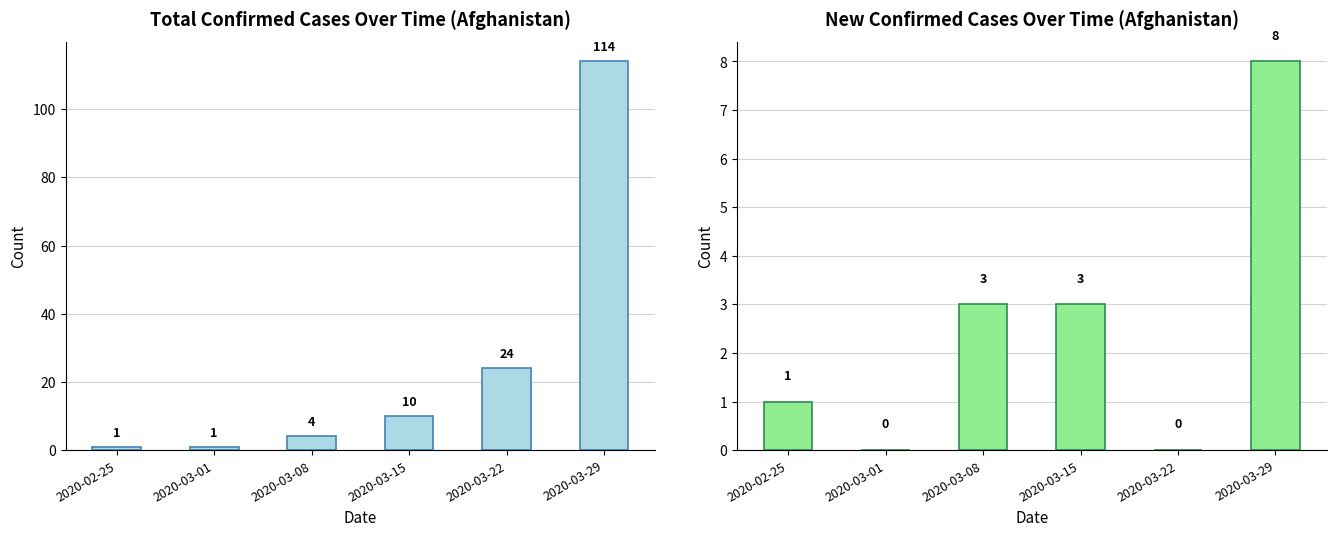

Reading right to left, list all the values displayed in this chart.

TotalConfirmedCases: 2020-03-29=114	2020-03-22=24	2020-03-15=10	2020-03-08=4	2020-03-01=1	2020-02-25=1
TotalConfirmedNewCases: 2020-03-29=8	2020-03-22=0	2020-03-15=3	2020-03-08=3	2020-03-01=0	2020-02-25=1